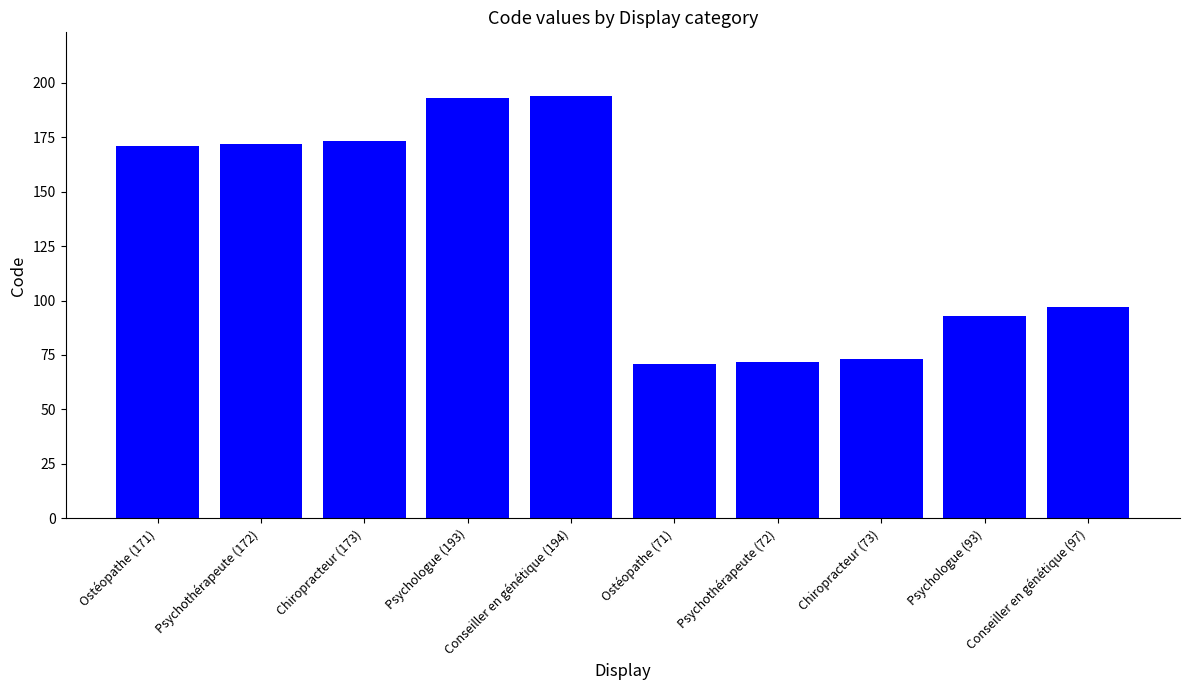

What is the label of the 10th bar from the right?

Ostéopathe (171)